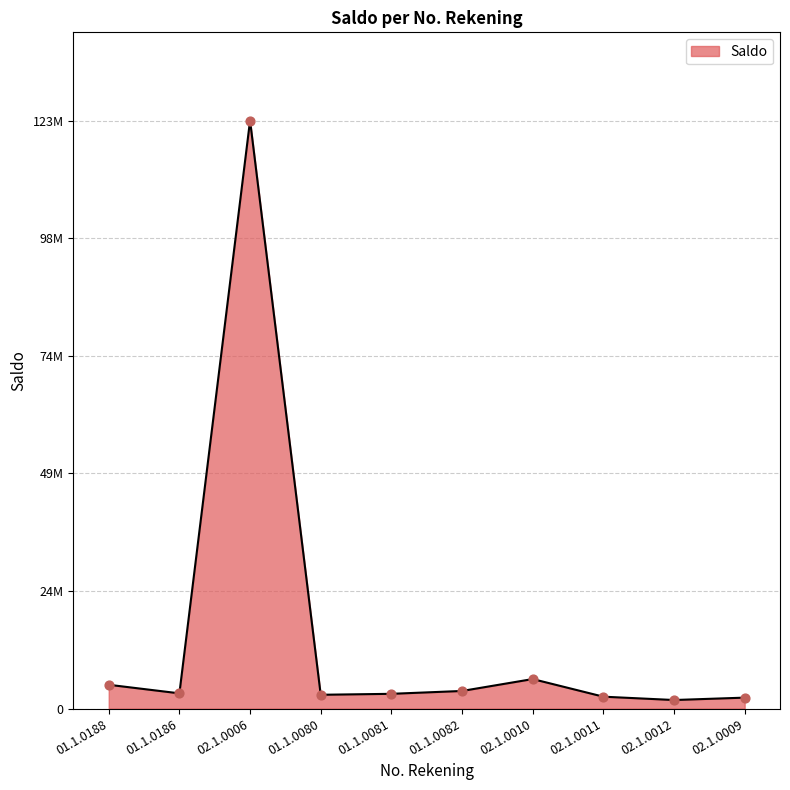

Between 02.1.0006 and 02.1.0009, which is larger?

02.1.0006